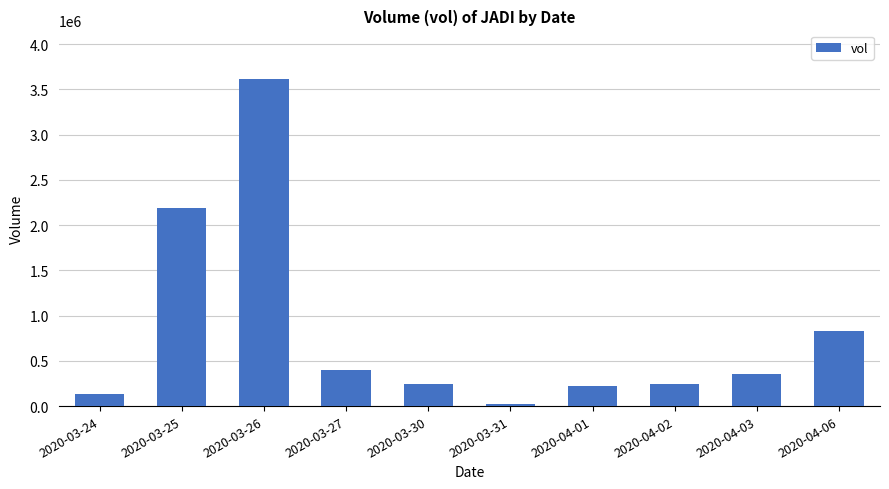

What is the ratio of the value at 2020-03-26 to the value at 2020-04-02?

15.0